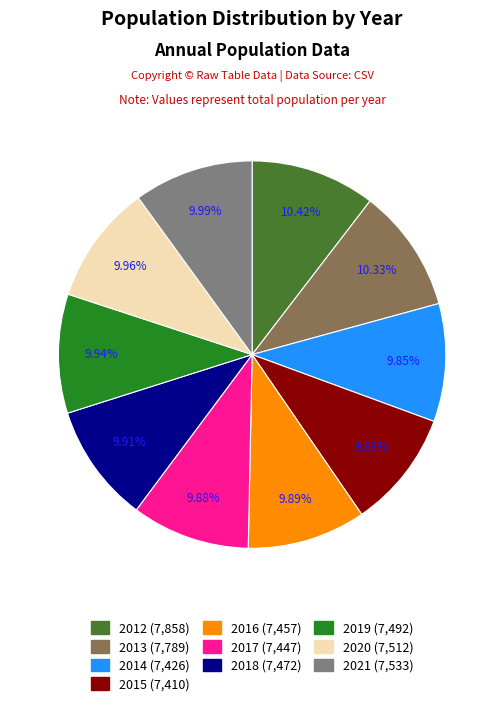

To the nearest percent, what is the combined percentage of 2017 and 2019?

20%